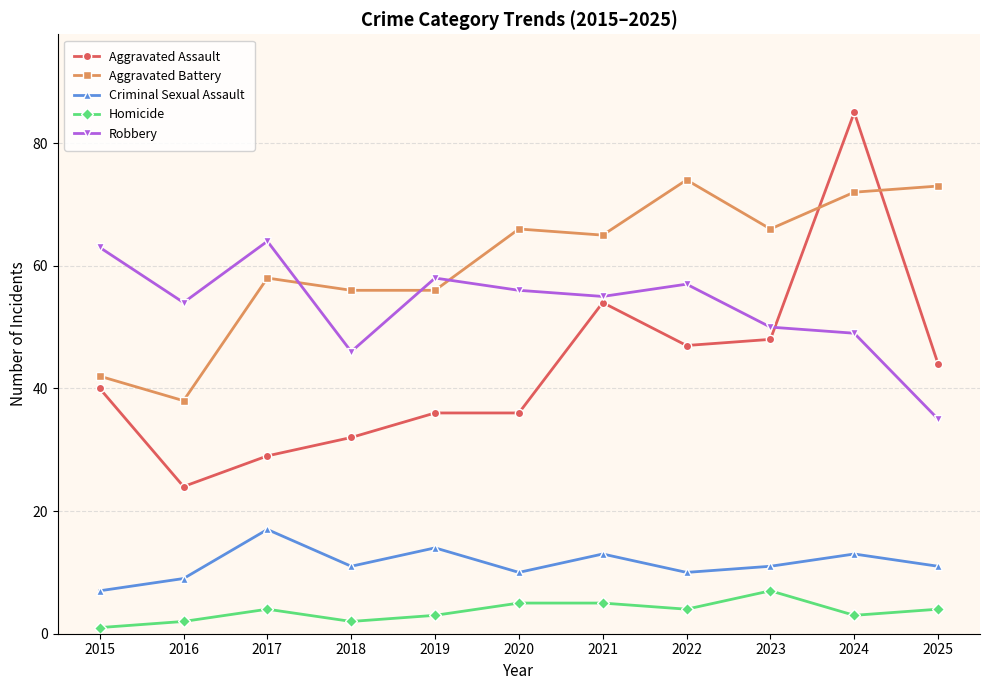

Where is Aggravated Assault nearest to the value 54?

2021